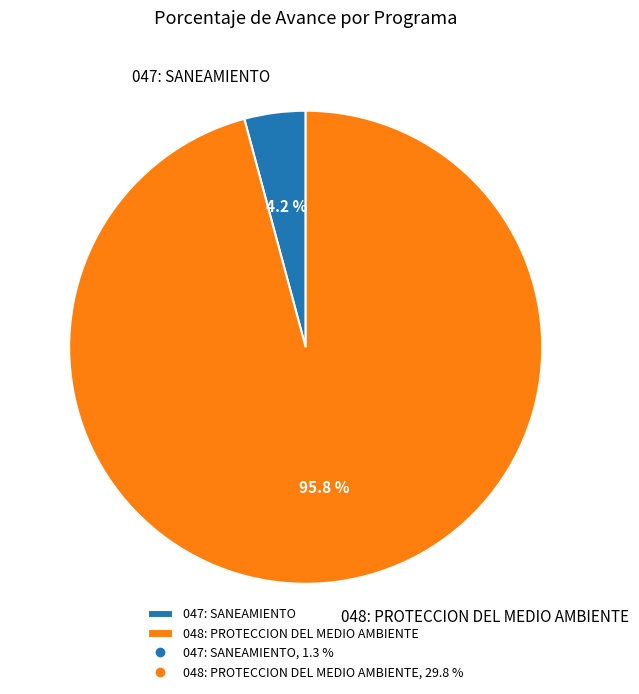

To the nearest percent, what is the difference between the largest and smallest slice percentages?

92%